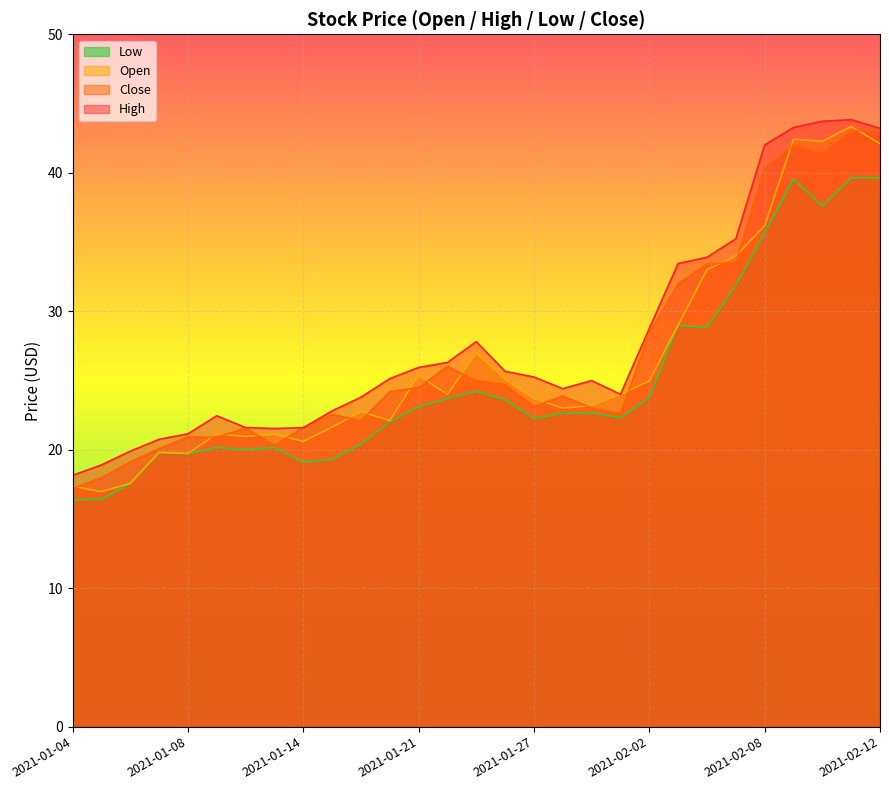

At 2021-02-04, list the series in order from smallest to largest.

Low, Open, Close, High